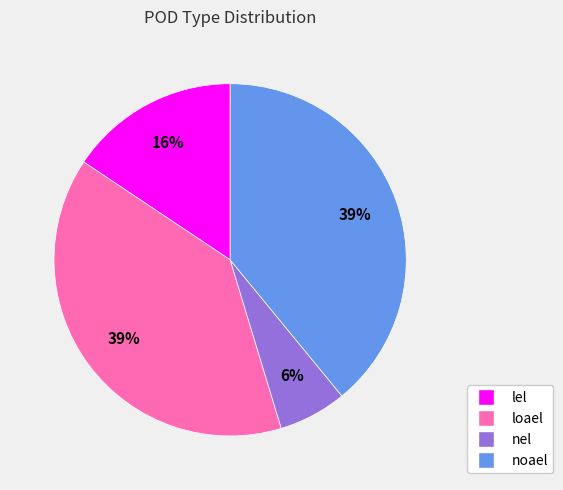

Does nel represent more than half of the total?

No